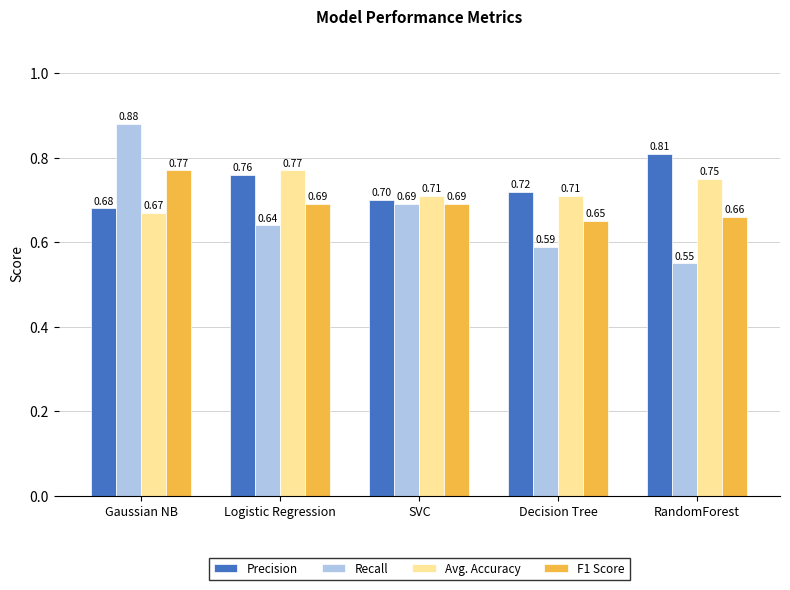

What is the average value of the Precision series?

0.7